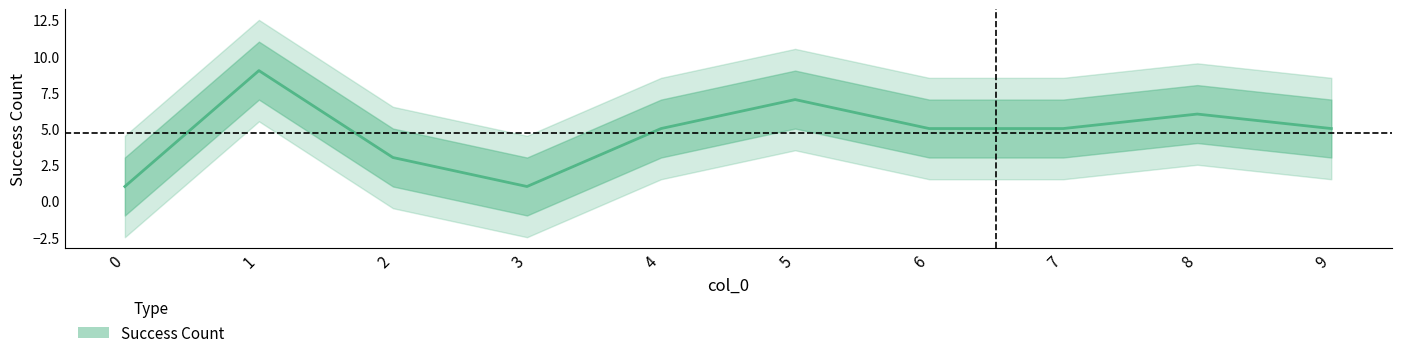

Which label corresponds to the largest value in the chart?

1